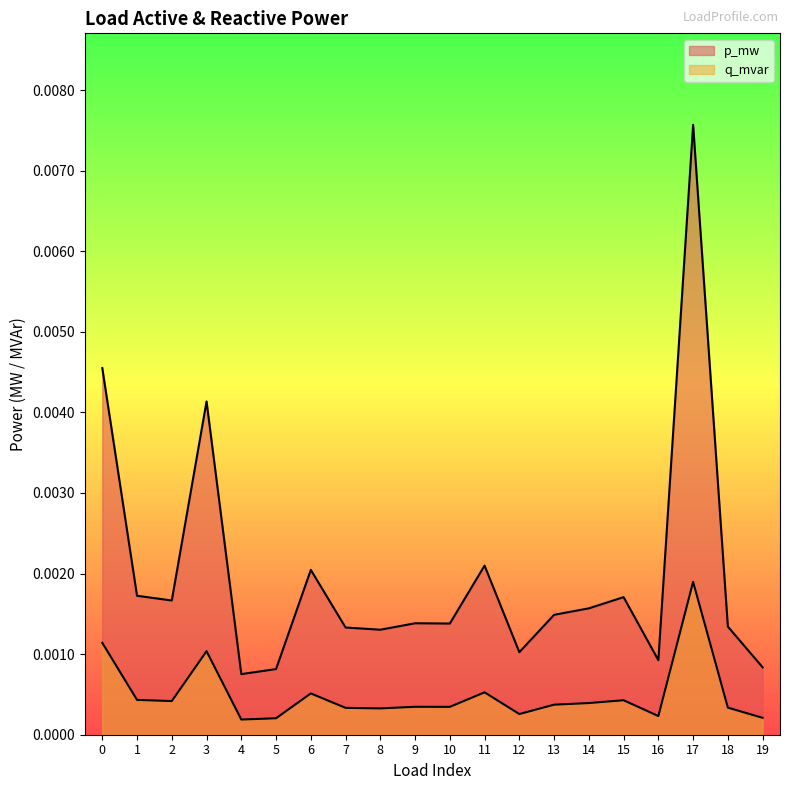

How many distinct data groups are displayed?

2